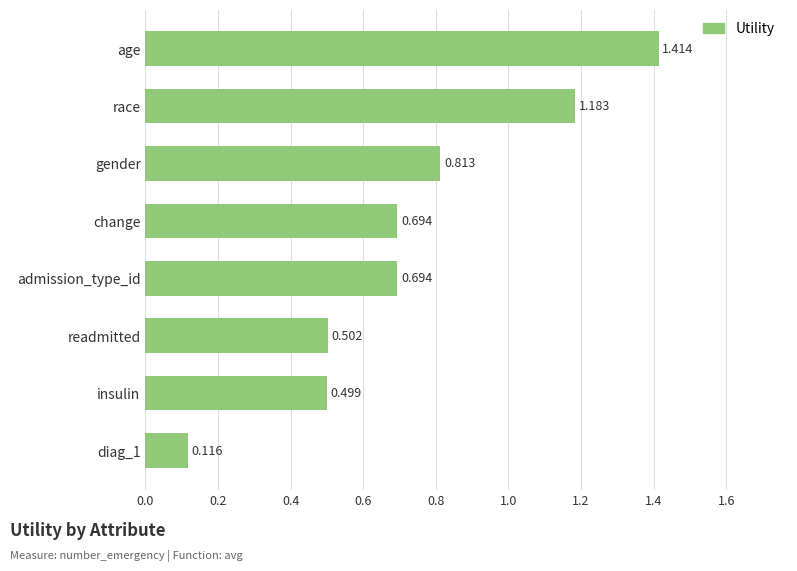

Which label corresponds to the largest value in the chart?

age